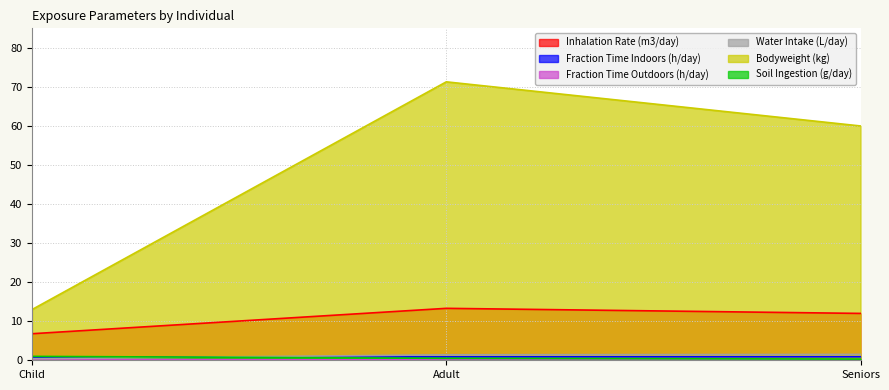

How many data points does each series have?

3